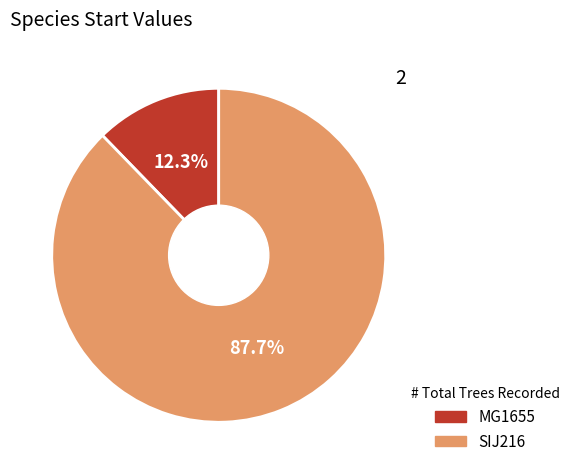

Between MG1655 and SIJ216, which is larger?

SIJ216